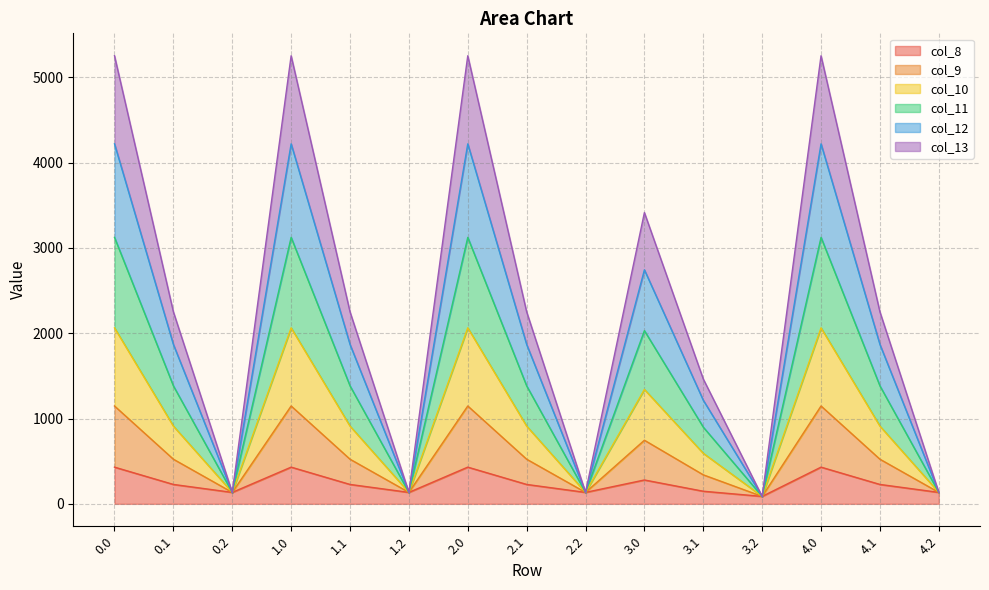

What is the total value across all series at 2.0?

5253.2